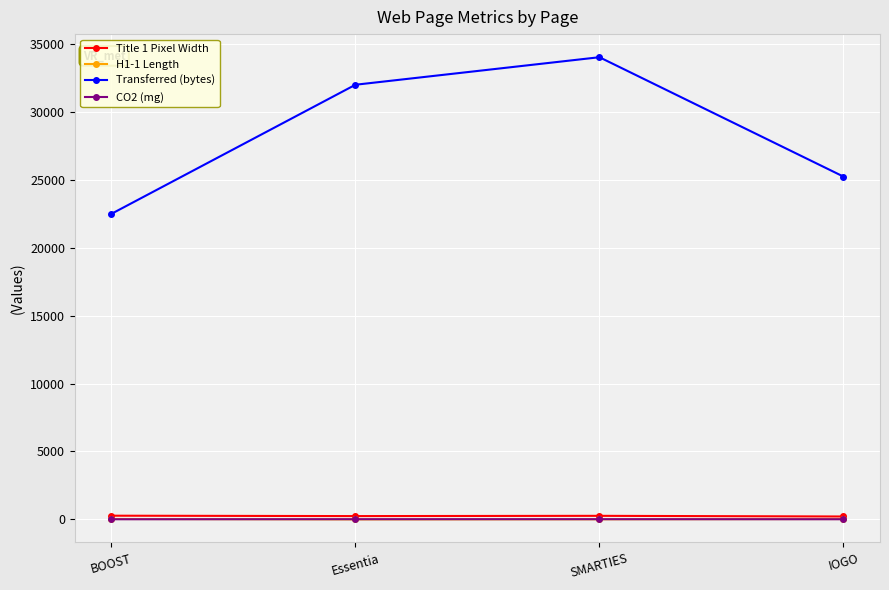

How many data points in Transferred (bytes) are less than 32003?

2